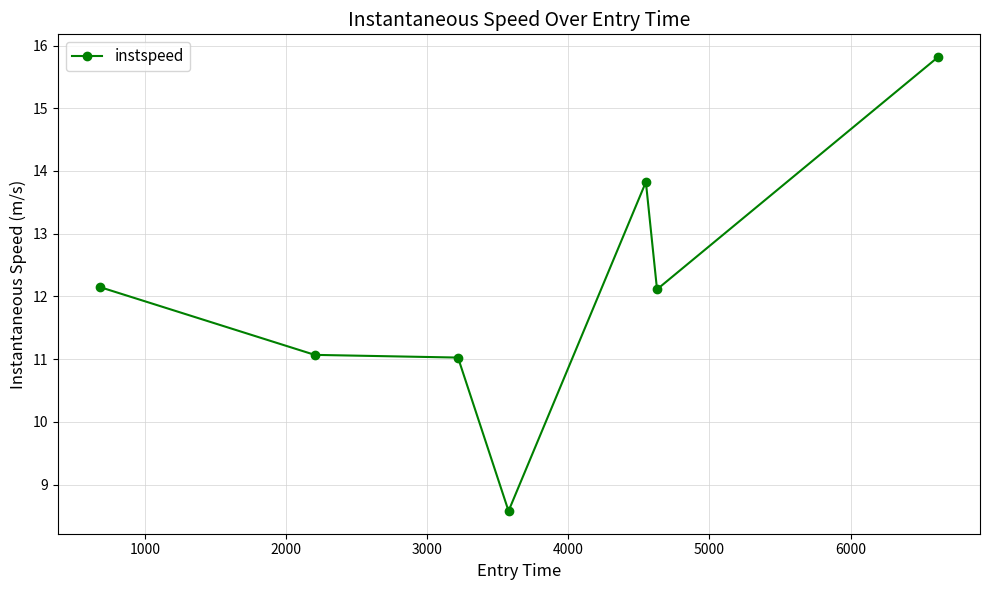

What is the difference between the maximum and minimum values?

7.2